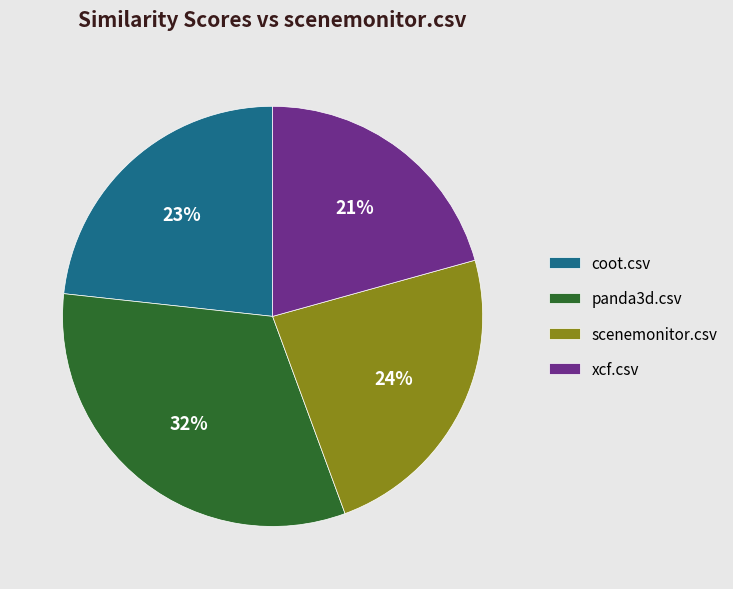

How many slices are in this pie chart?

4